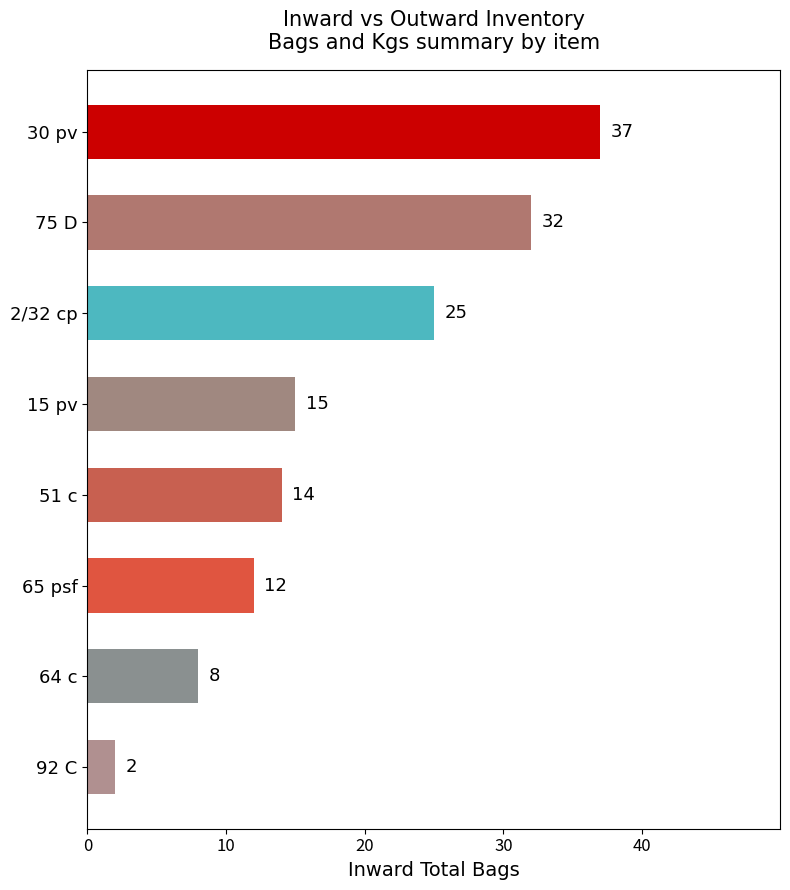

What is the greatest value displayed?

37